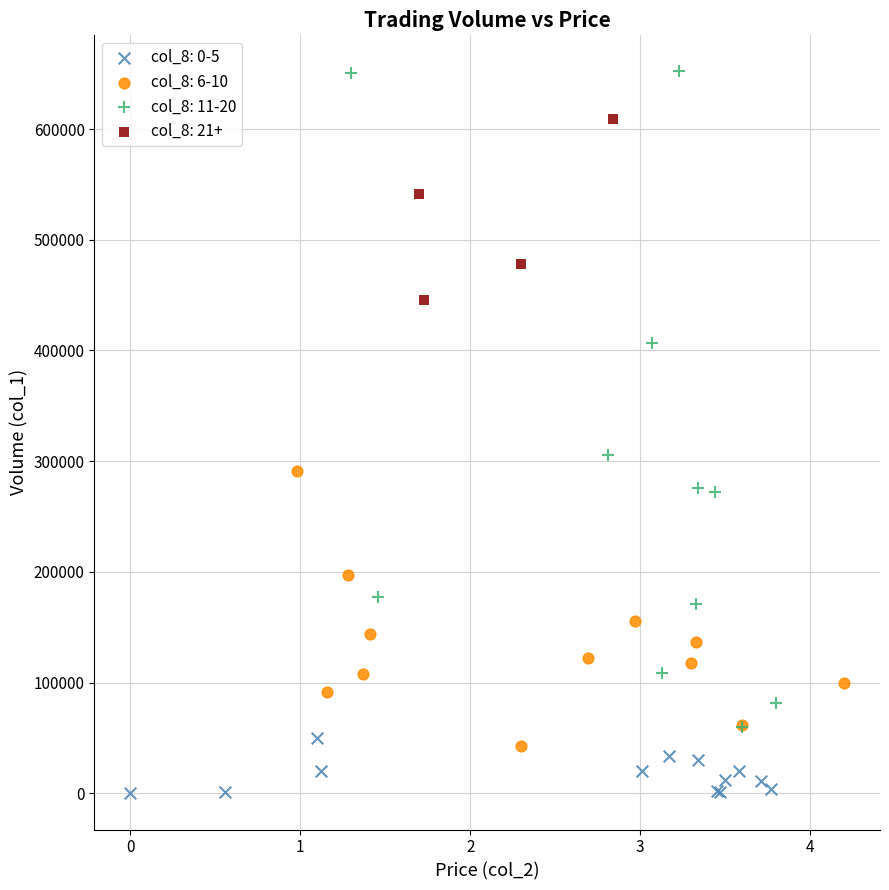

Which series reaches the minimum Y coordinate?

col_8: 0-5